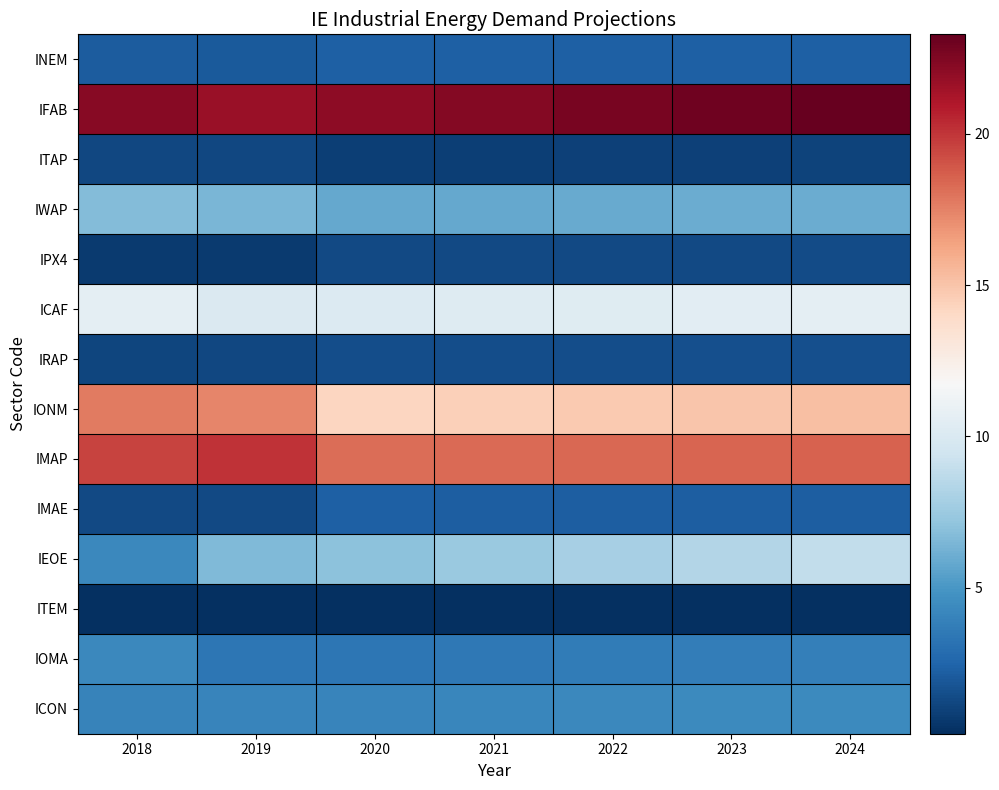

How many categories are shown in the chart?

7